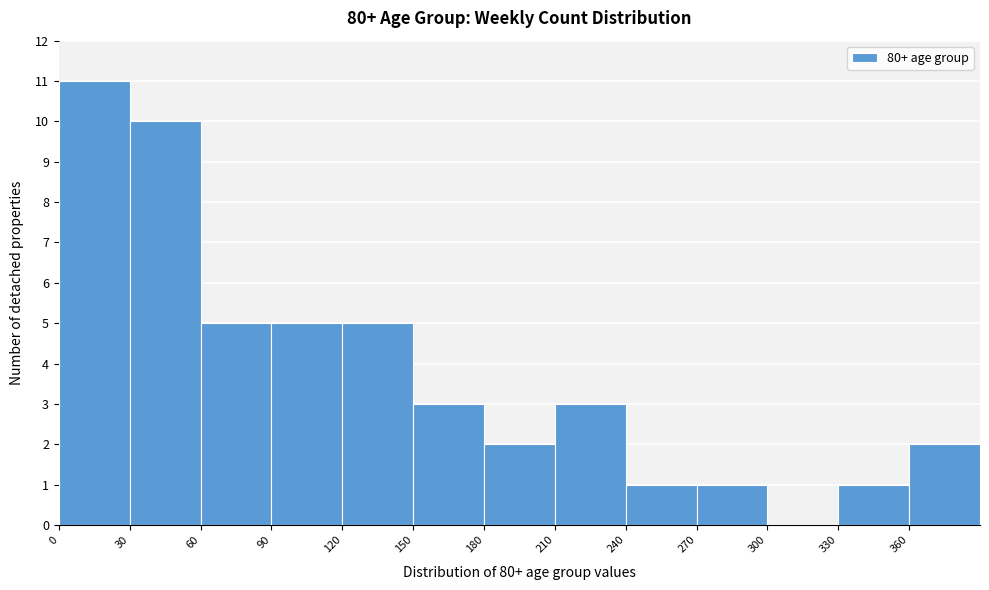

Reading left to right, list every bar in this chart as the range it spans on the x-axis followed by its height. The values are not printed on the chart, so give them approximately, as read against the axis.

0 to 30: 11
30 to 60: 10
60 to 90: 5
90 to 120: 5
120 to 150: 5
150 to 180: 3
180 to 210: 2
210 to 240: 3
240 to 270: 1
270 to 300: 1
300 to 330: 0
330 to 360: 1
360 to 390: 2